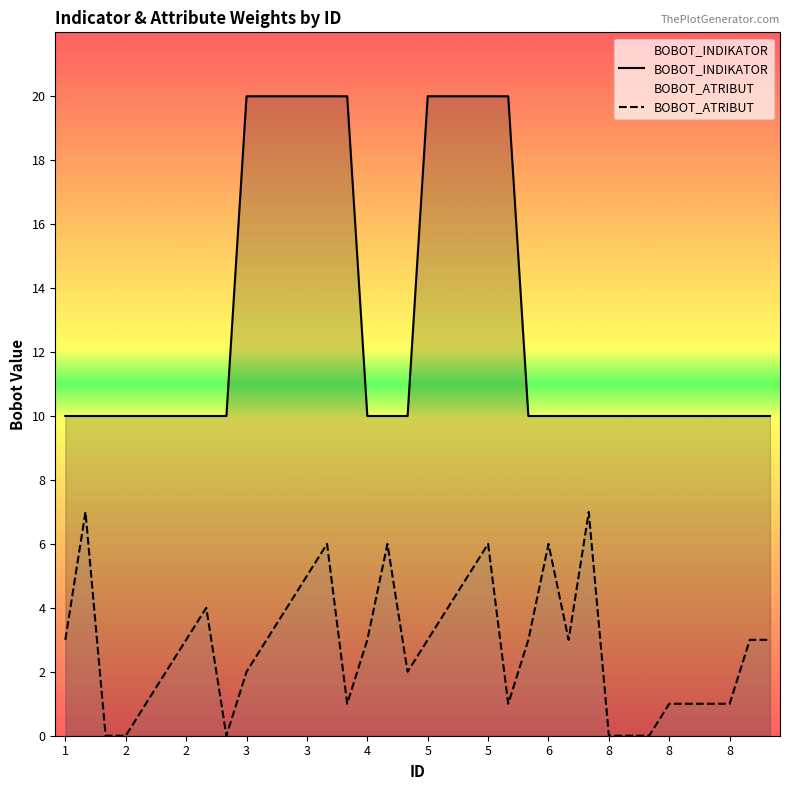

True or false: BOBOT_INDIKATOR has a value of 13 at 16.

False